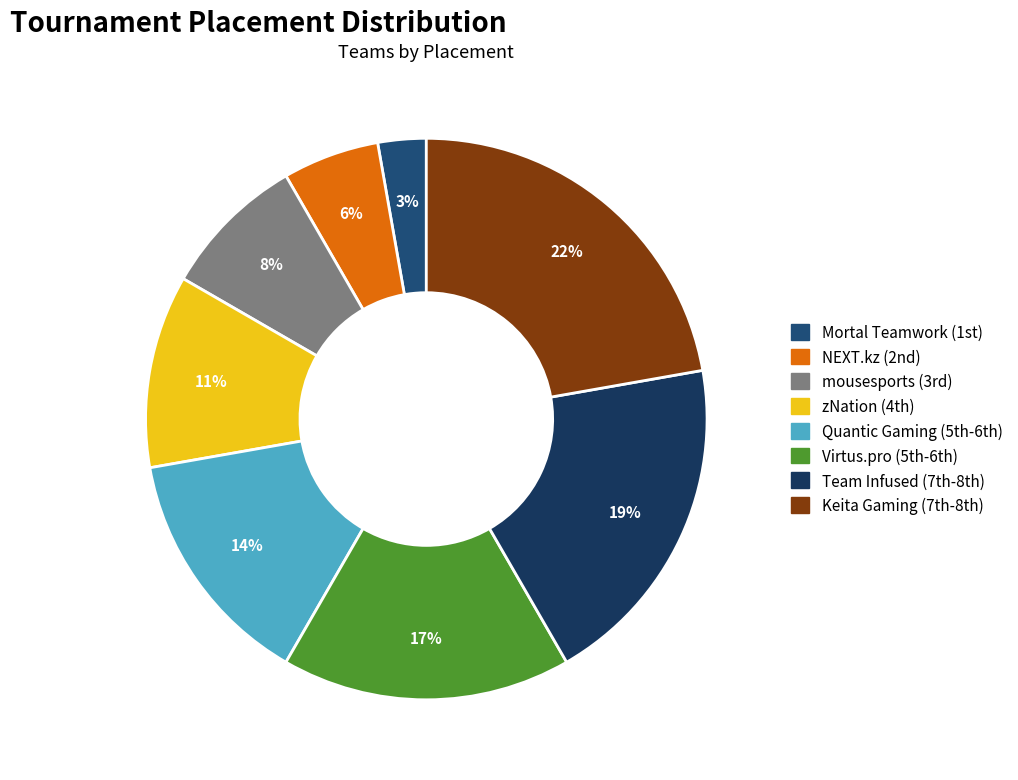

Rank the categories by value from highest to lowest.

Keita Gaming (7th-8th), Team Infused (7th-8th), Virtus.pro (5th-6th), Quantic Gaming (5th-6th), zNation (4th), mousesports (3rd), NEXT.kz (2nd), Mortal Teamwork (1st)